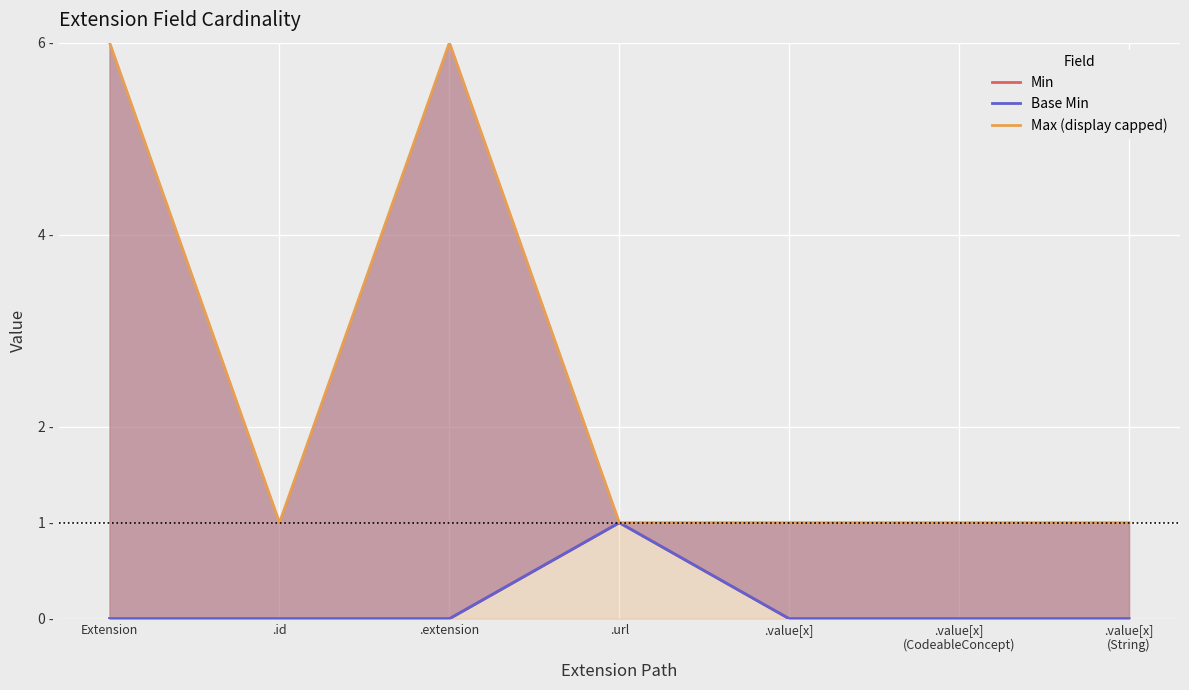

What is the label of the 2nd point from the left?

.id